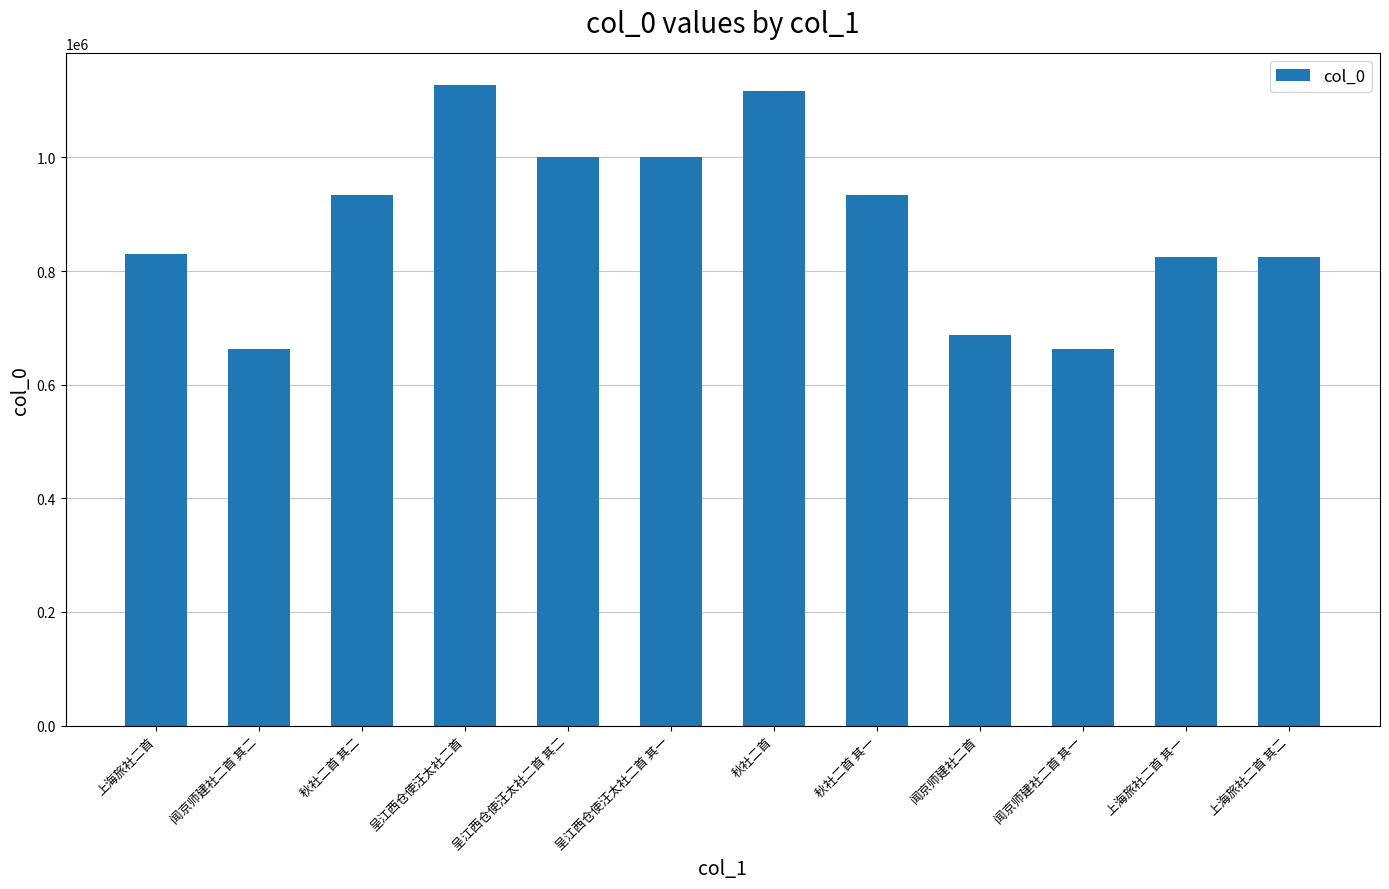

What is the label of the 3rd bar from the right?

闻京师建社二首 其一